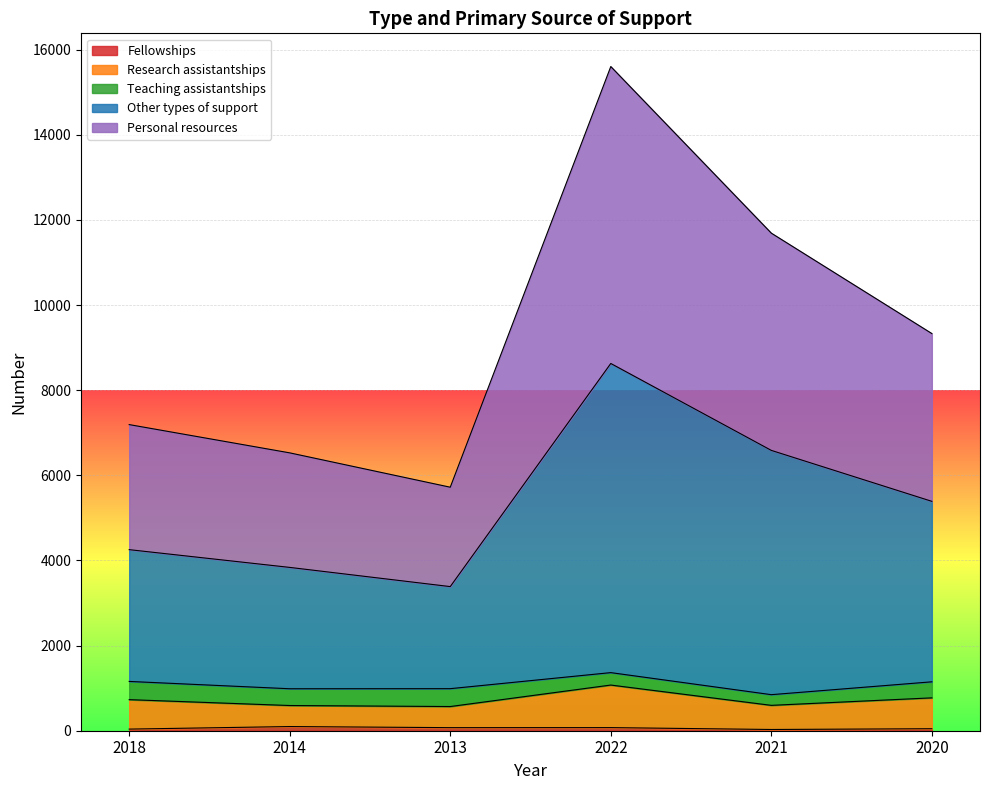

True or false: Fellowships and Research assistantships cross at least once.

False